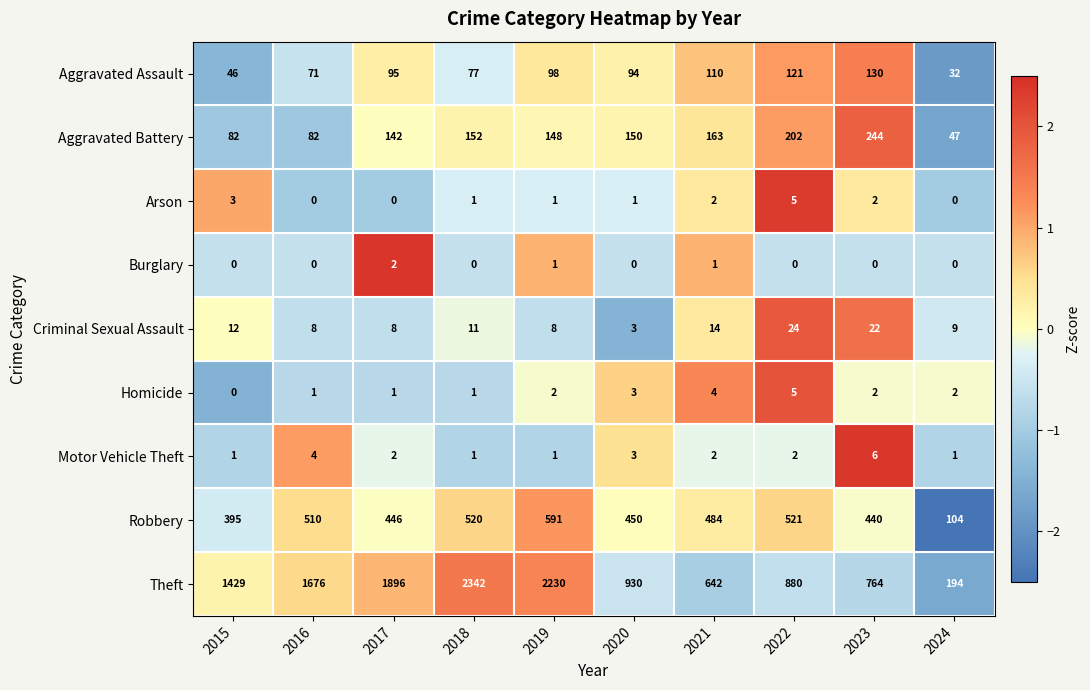

How many values in the Robbery series are below 484?

5